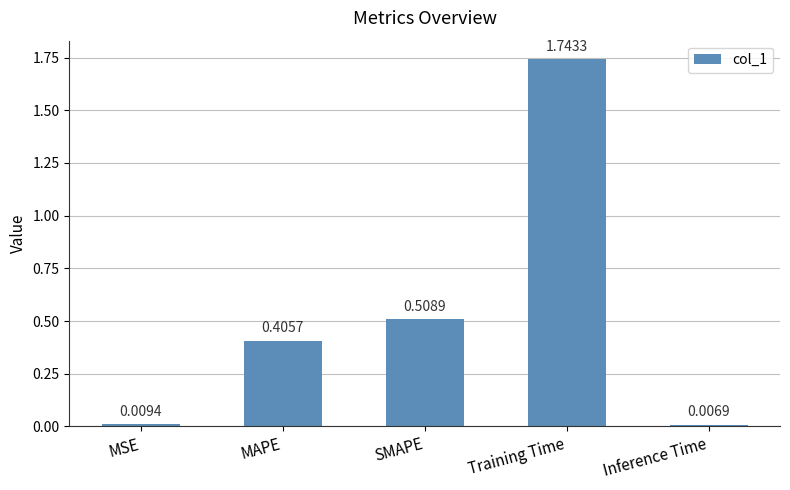

What is the label of the 1st bar from the left?

MSE